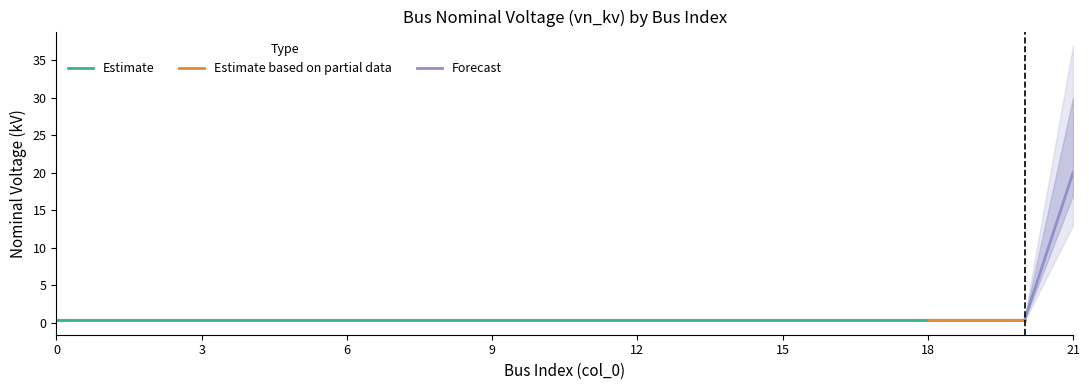

List the labels in order of value, largest first.

21, 0, 1, 2, 3, 4, 5, 6, 7, 8, 9, 10, 11, 12, 13, 14, 15, 16, 17, 18, 19, 20